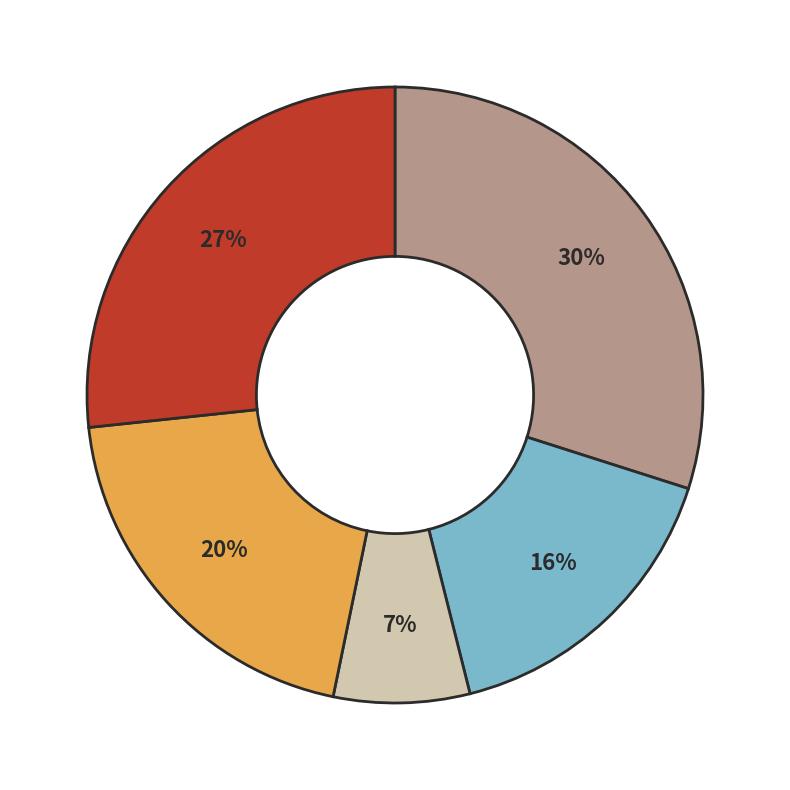

To the nearest percent, what is the average slice percentage?

20%